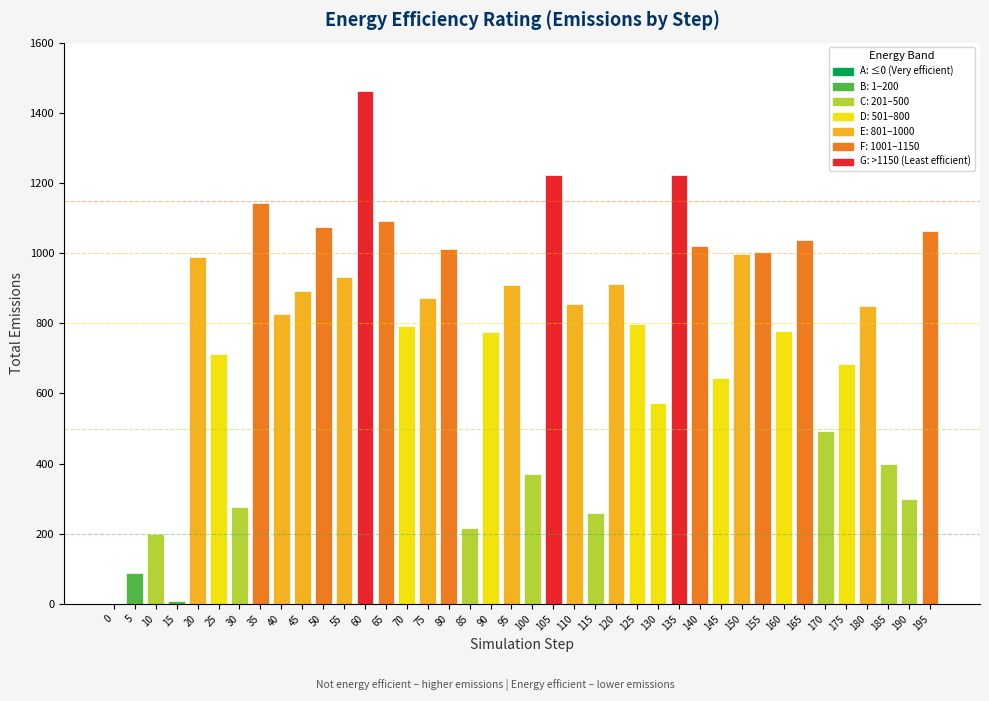

Which label corresponds to the largest value in the chart?

60